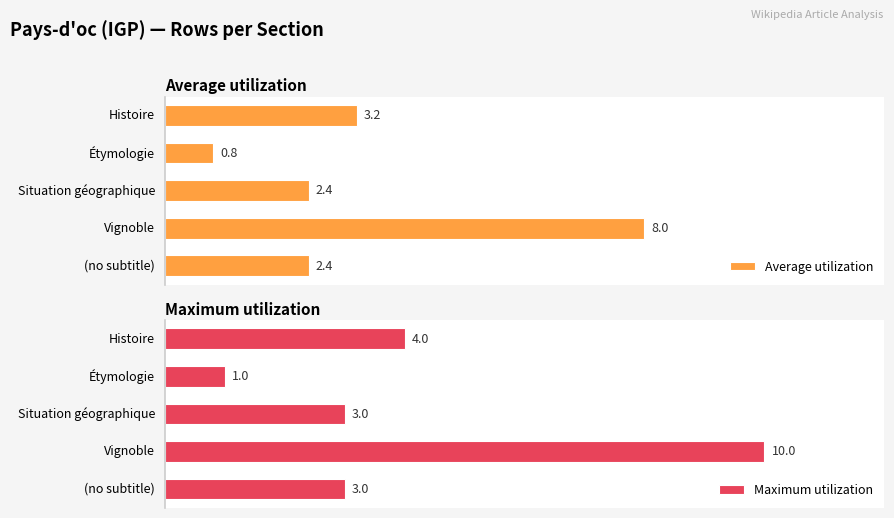

How many values in the Average utilization series exceed 2?

4